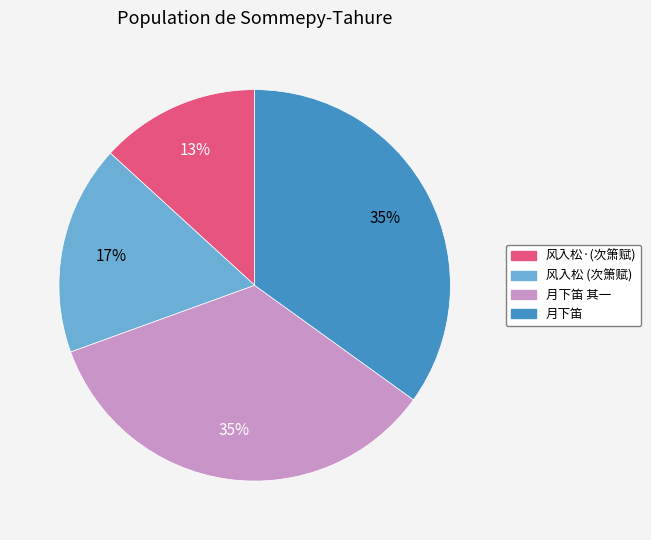

How many segments does this pie chart have?

4